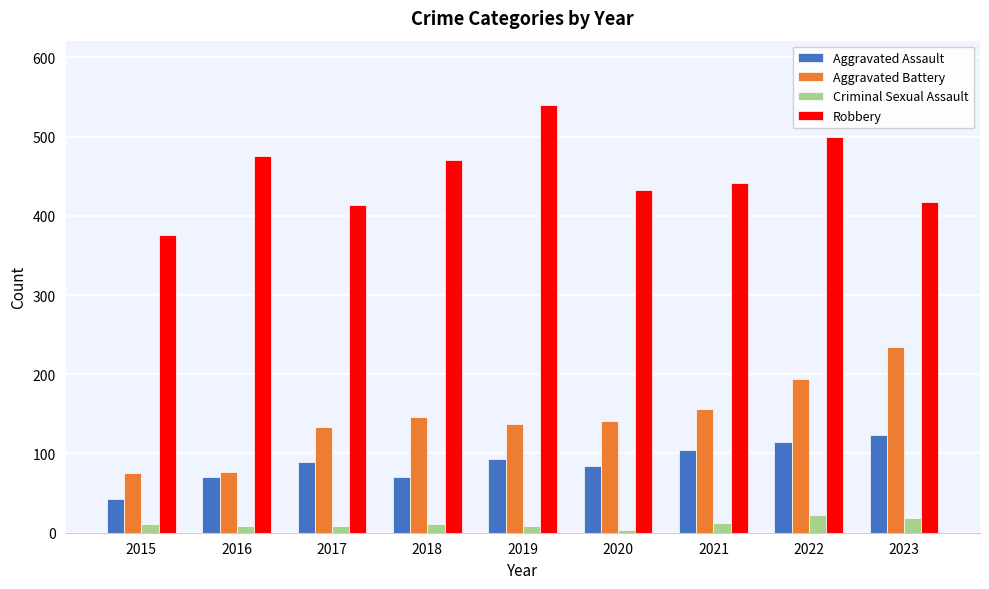

What is the approximate value of Robbery at 2018, to the nearest 5?

470